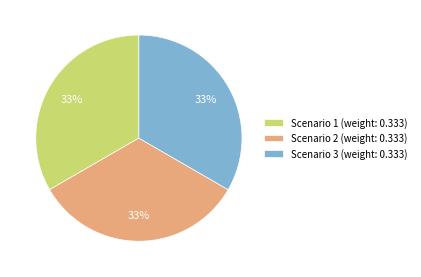

To the nearest percent, what is the average slice percentage?

33%